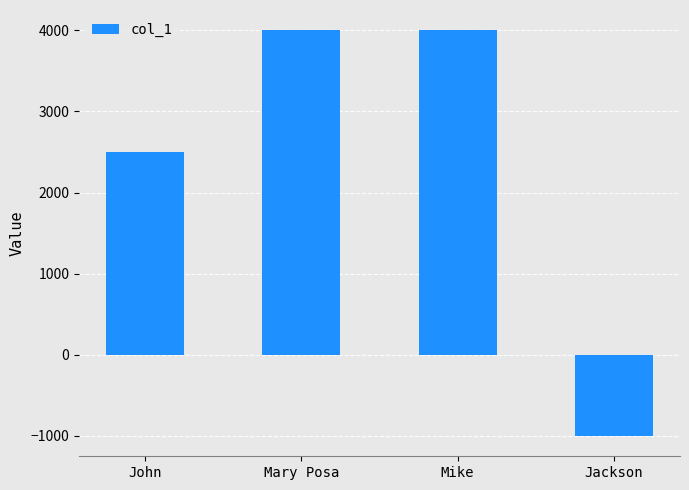

Between John and Mike, which is larger?

Mike